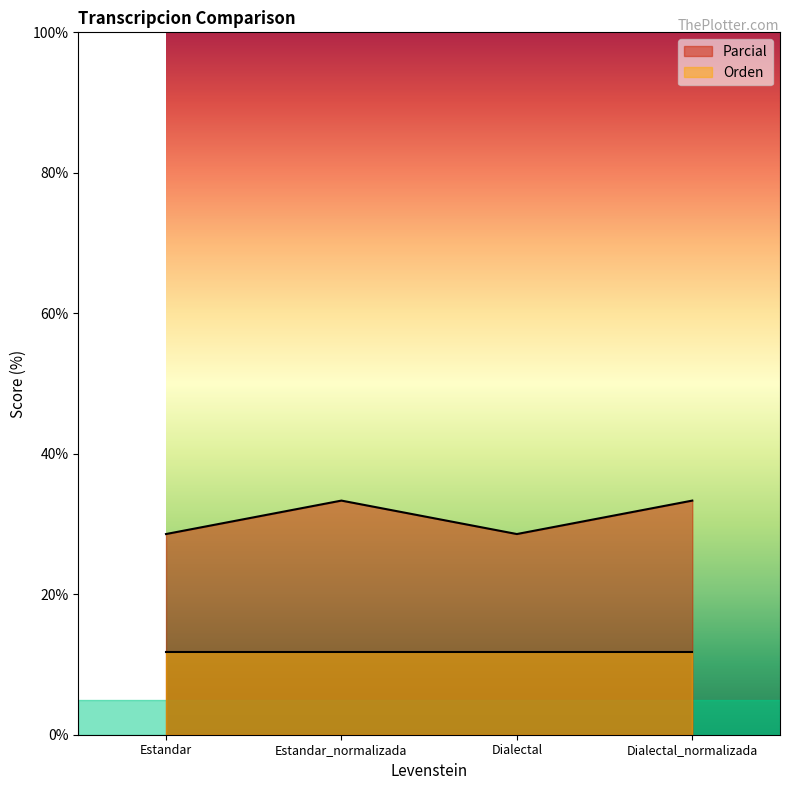

At which category does the chart reach its minimum across all series?

Estandar